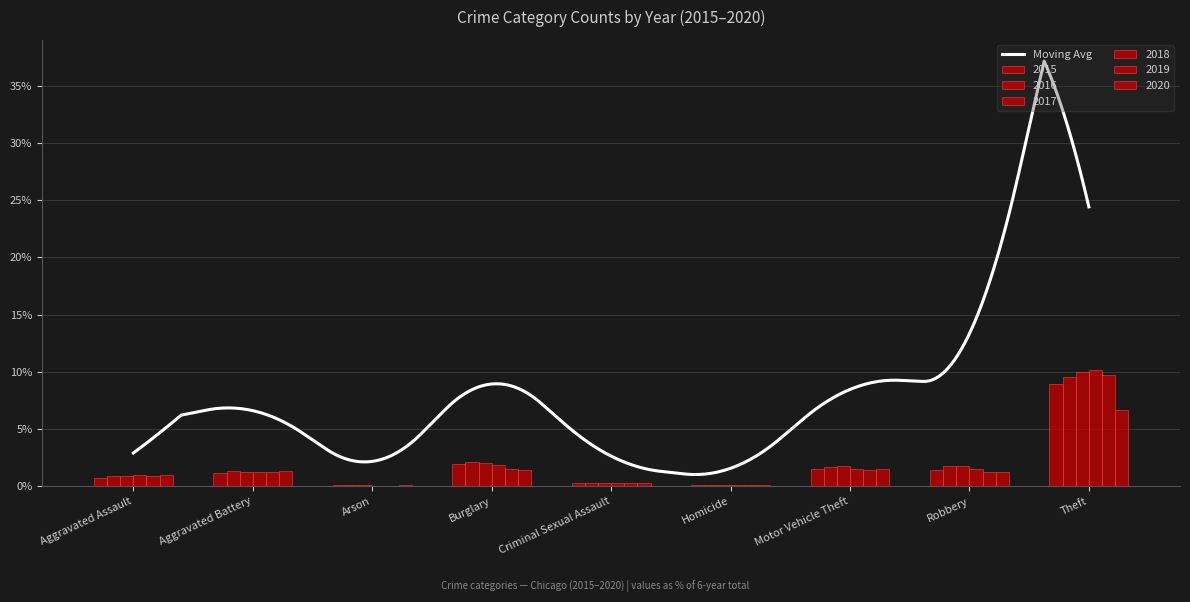

What position from the left is Robbery?

8